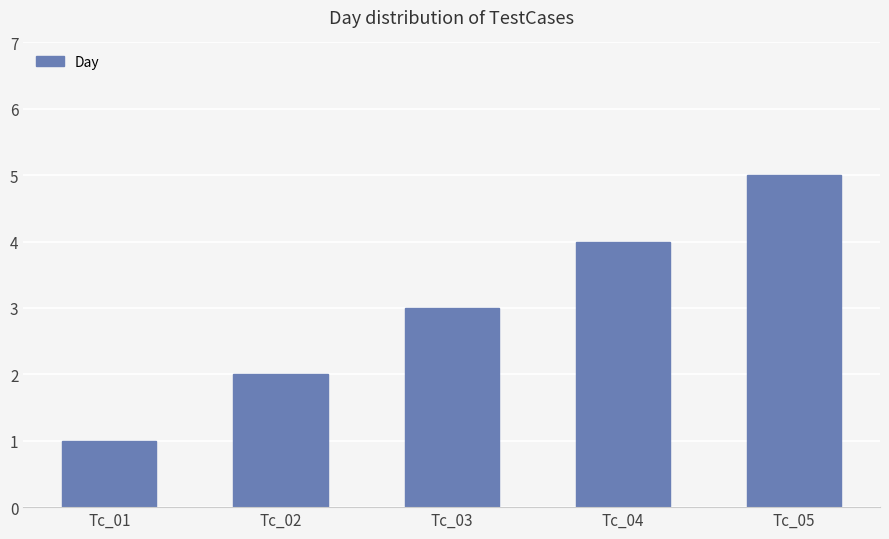

List the labels in order of value, largest first.

Tc_05, Tc_04, Tc_03, Tc_02, Tc_01